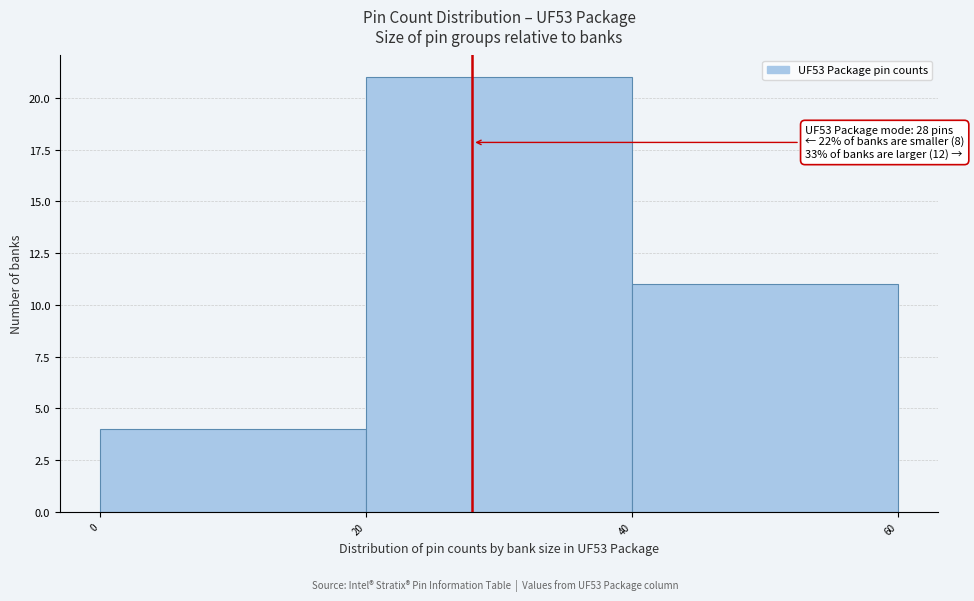

Over which range of the x-axis is the bar tallest?

20 to 40